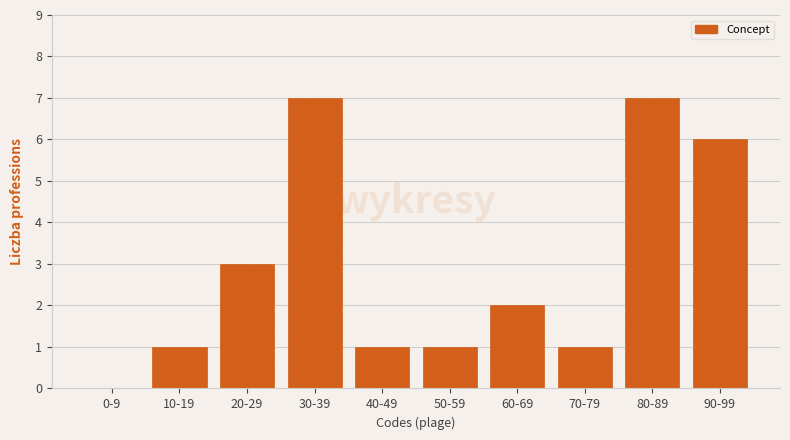

Reading right to left, transcribe all the data shown in this chart.

90-99=6	80-89=7	70-79=1	60-69=2	50-59=1	40-49=1	30-39=7	20-29=3	10-19=1	0-9=0